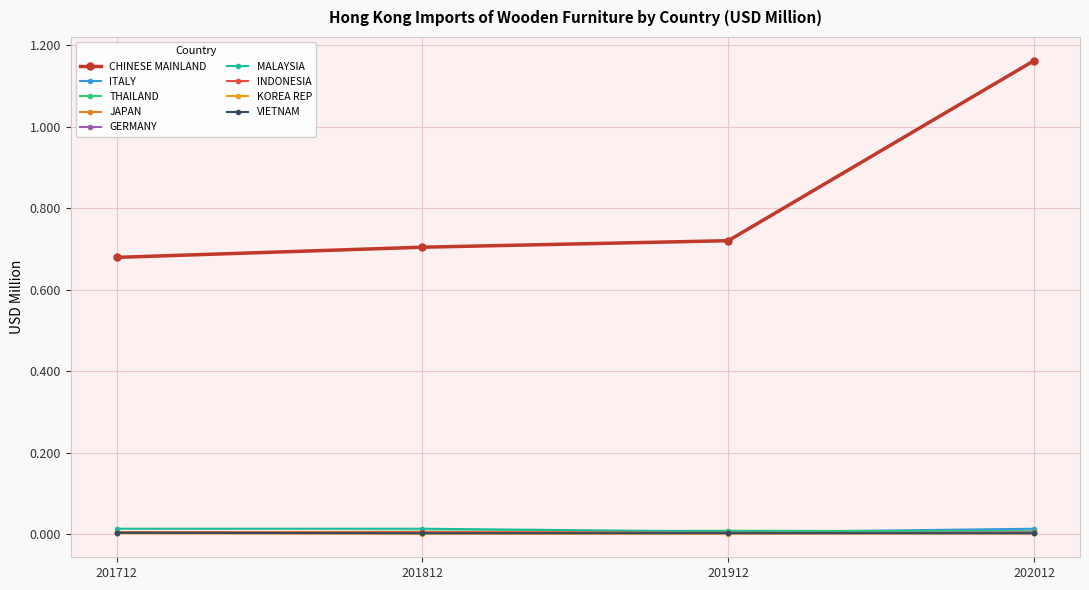

At how many categories does at least one series exceed 0?

4